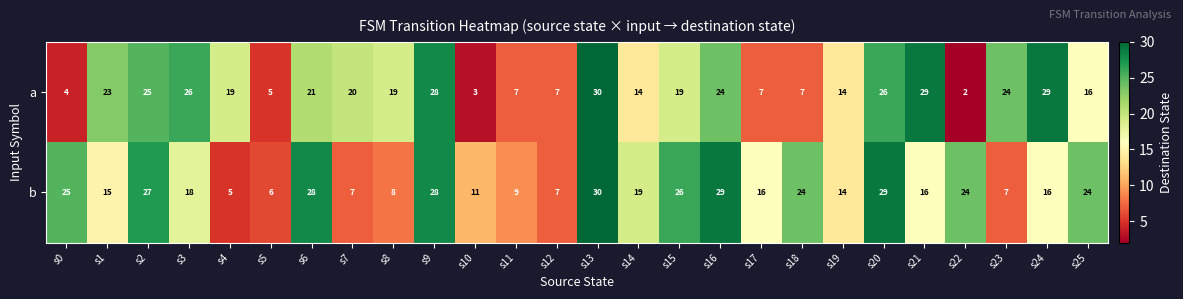

What is the maximum value for a?

30